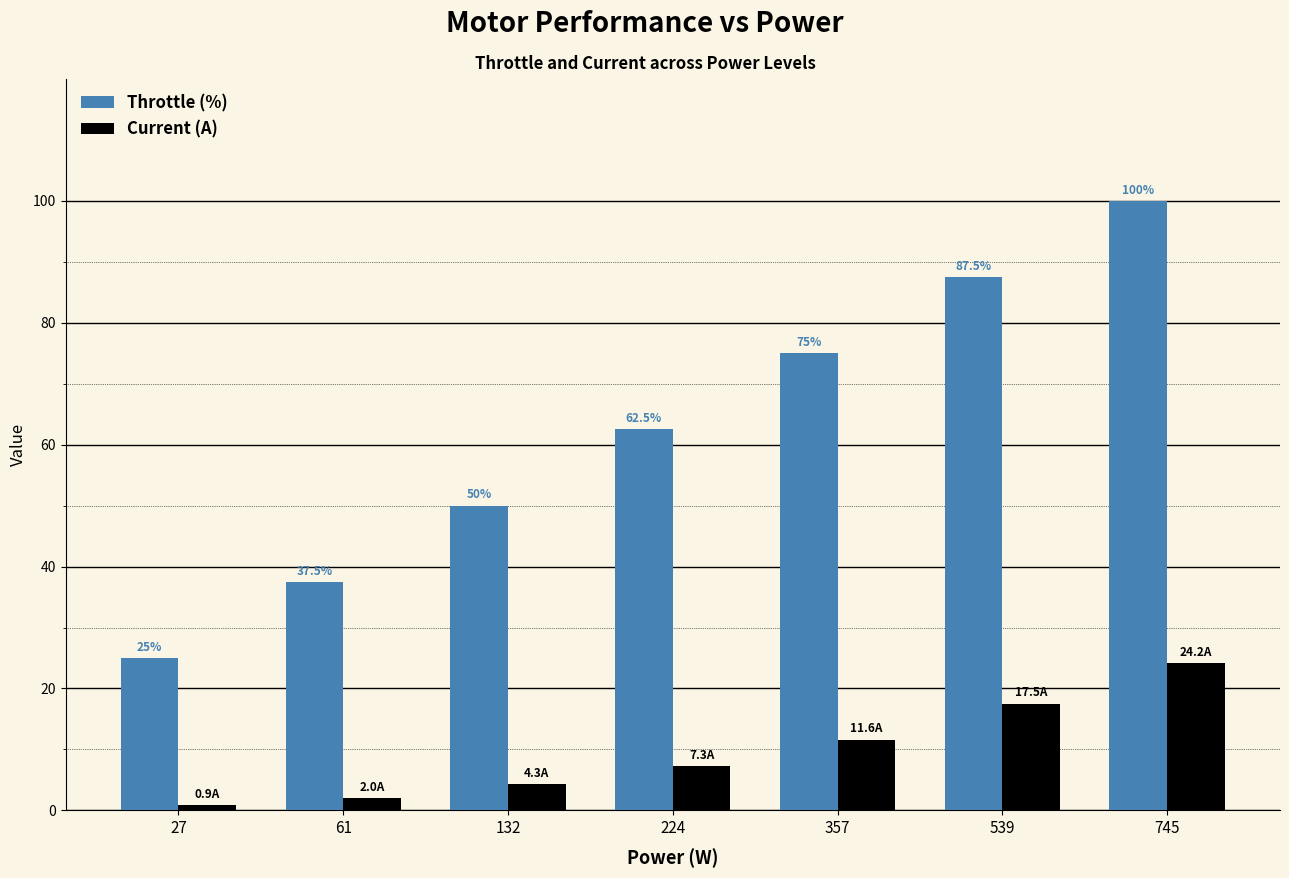

What is the smallest value displayed?

0.9